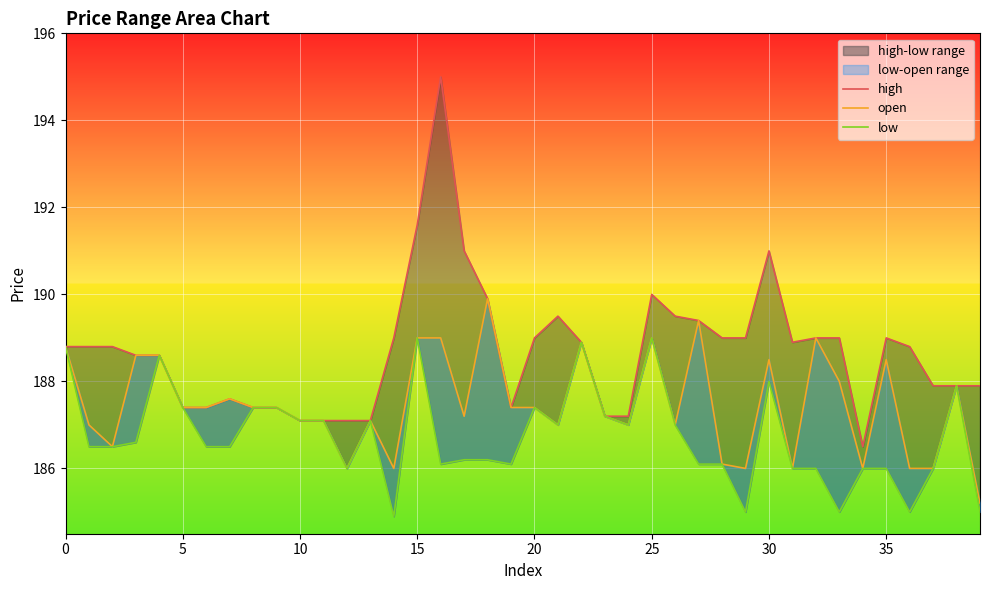

Which has a higher value, 10 or 17?

17